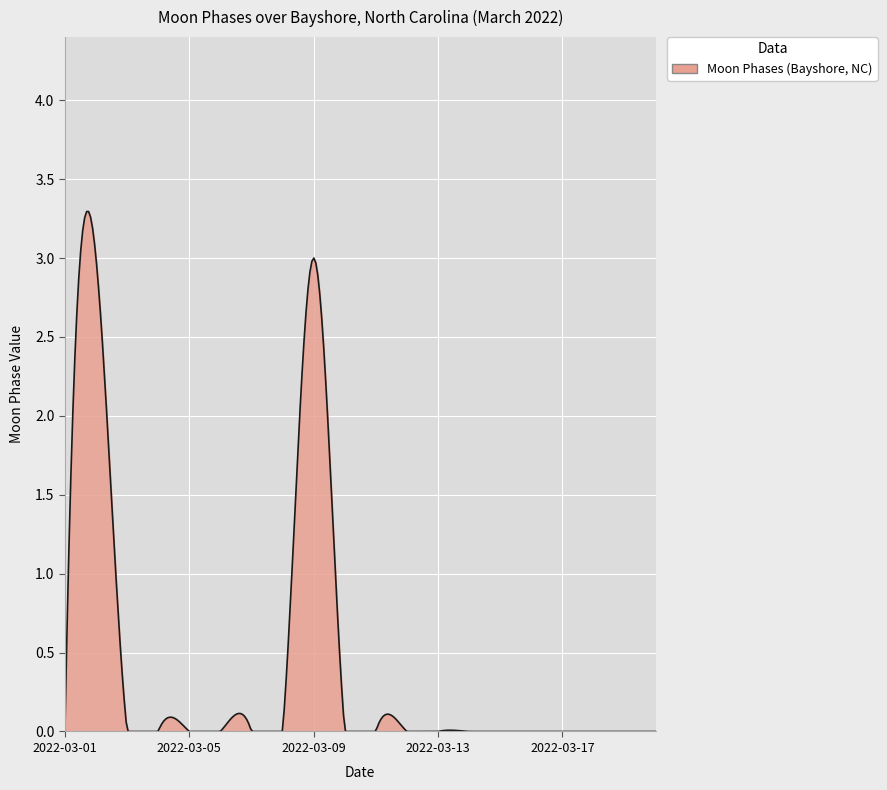

What is the difference between the second highest and minimum values?

3